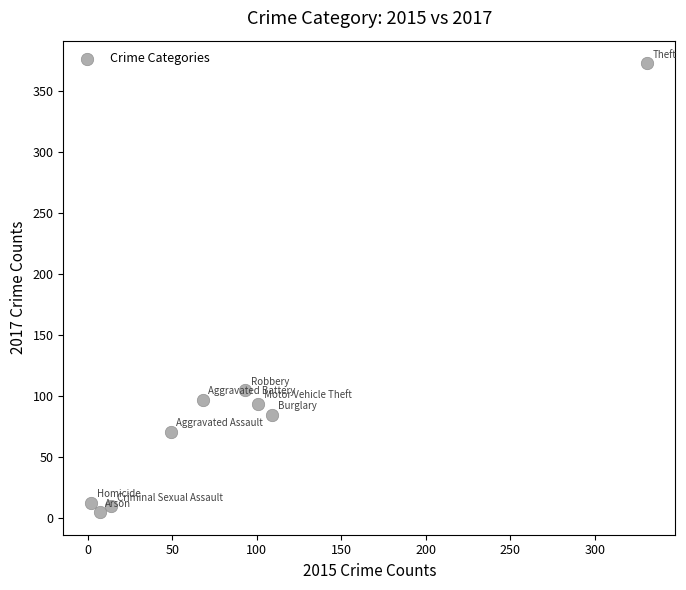

What is the average Y value?

95